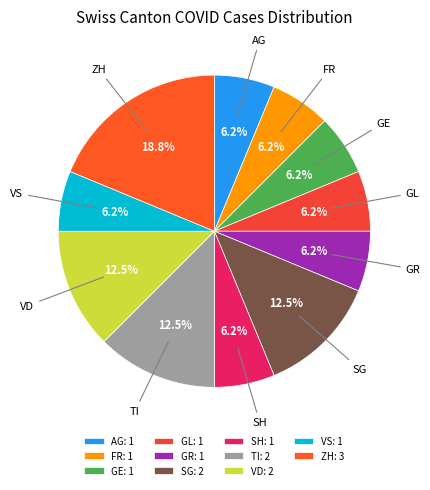

How much of the chart is everything except VD?

87.5%